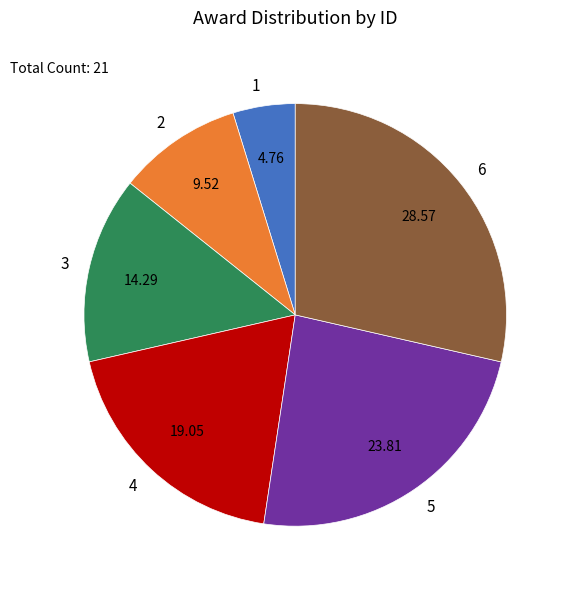

How many slices are in this pie chart?

6